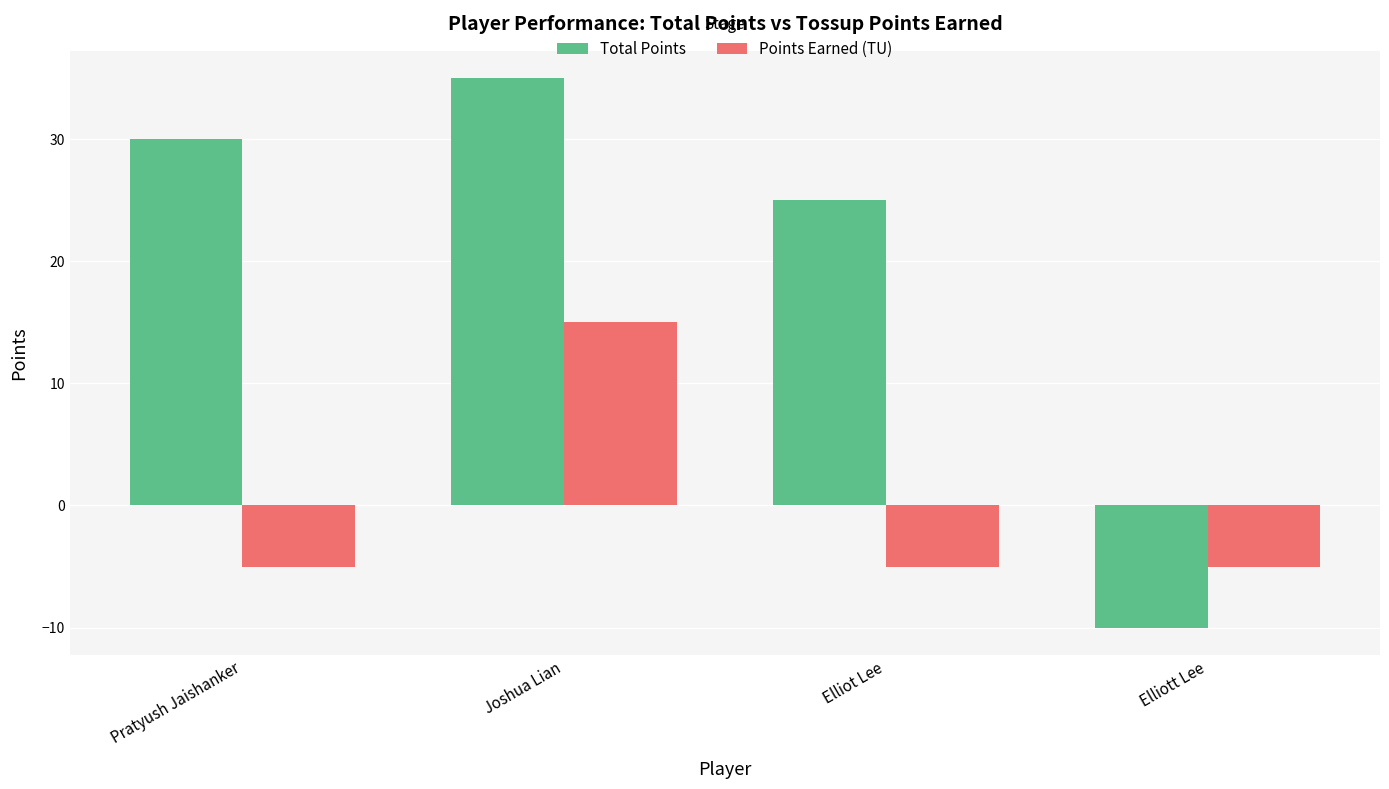

Are the bars horizontal?

No